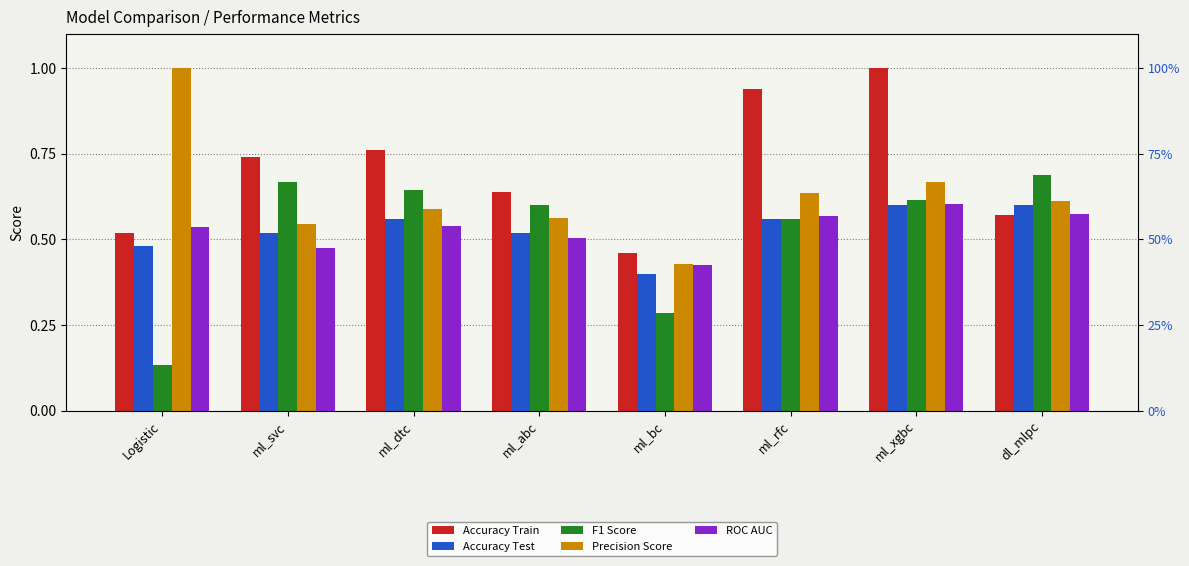

Rank the categories by Accuracy Test value from highest to lowest.

ml_xgbc, dl_mlpc, ml_dtc, ml_rfc, ml_svc, ml_abc, Logistic, ml_bc